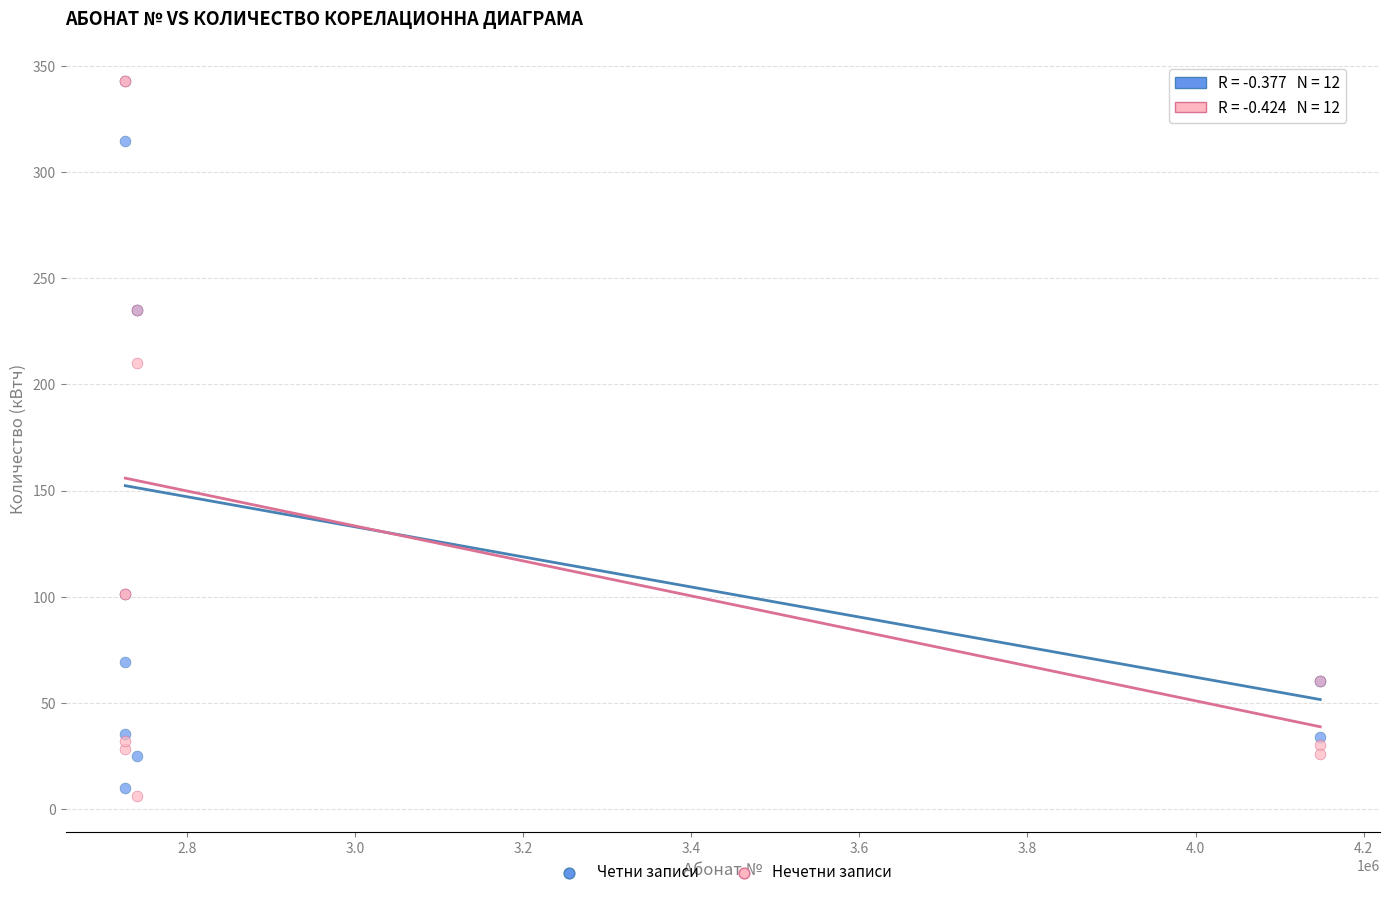

In the Четни записи series, what Y value is closest to 176?

235